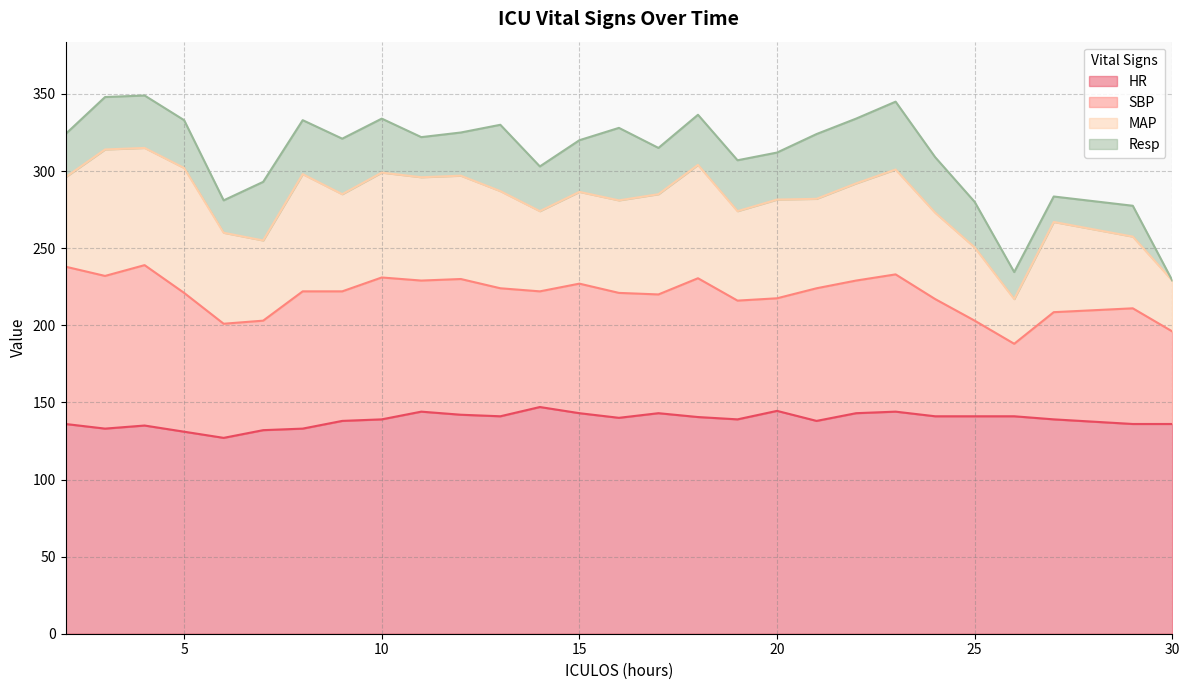

Rank the series by their maximum value, from highest to lowest.

HR, SBP, MAP, Resp